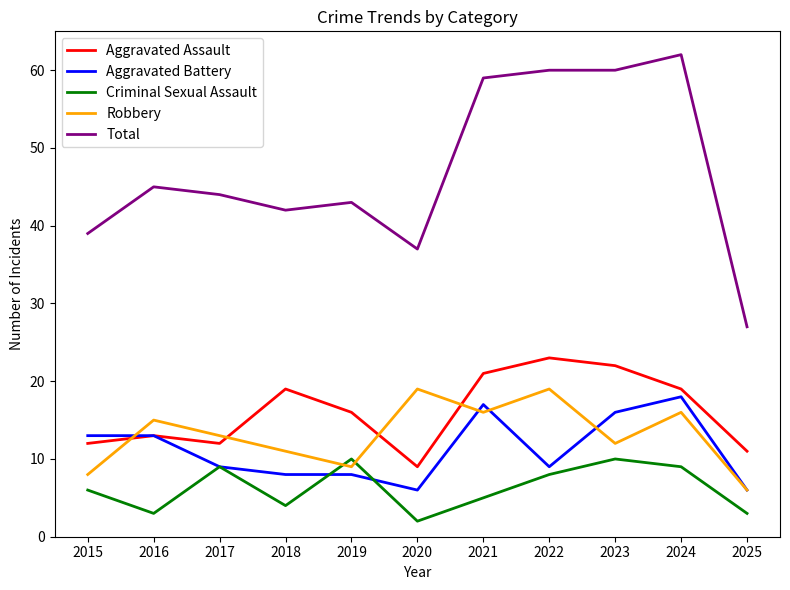

What is the difference between the Criminal Sexual Assault values at 2015 and 2016?

3